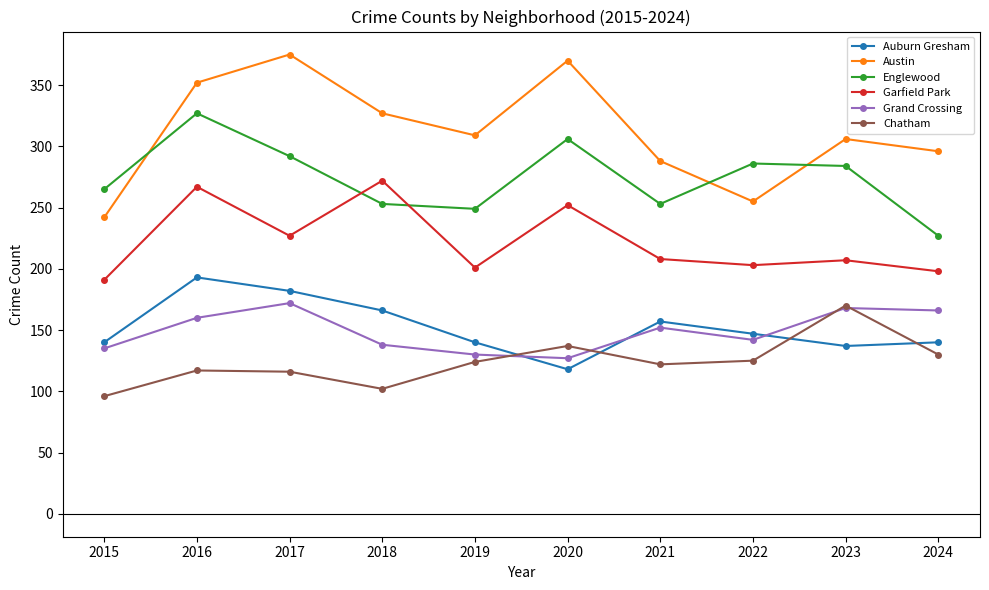

The Auburn Gresham series shows 316 at 2016. True or false?

False